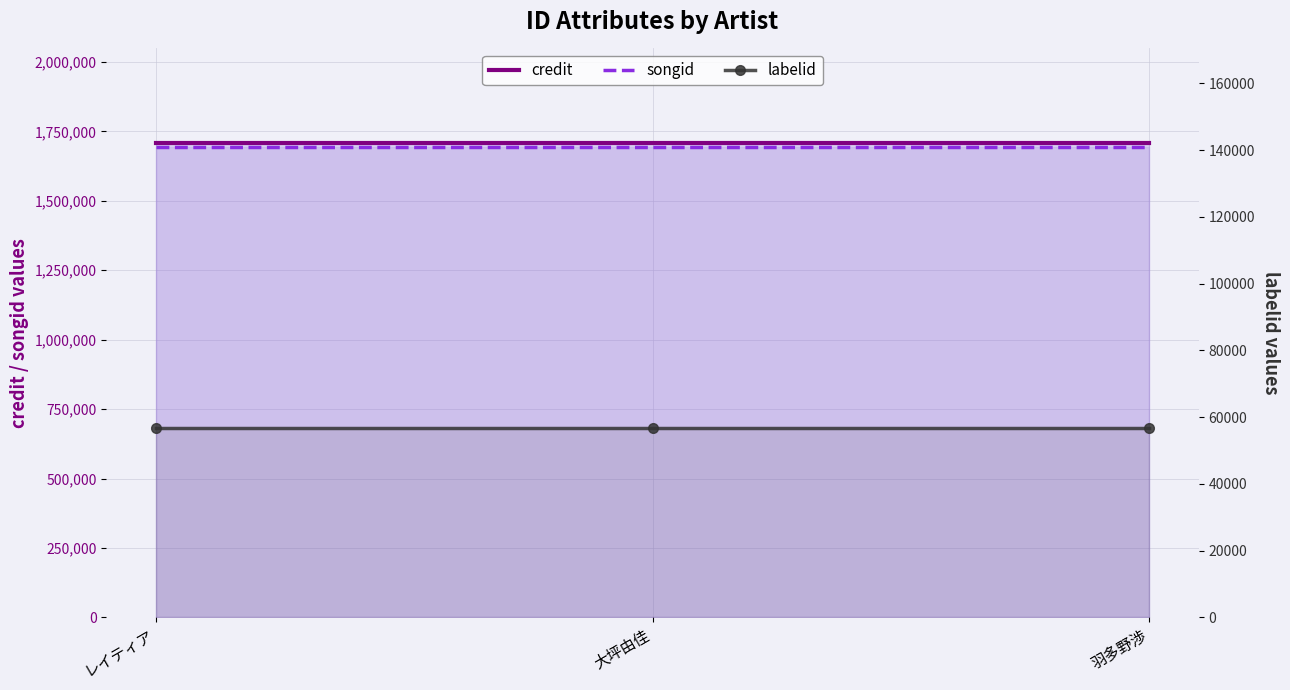

Is it true that labelid equals 101264 at レイティア?

False